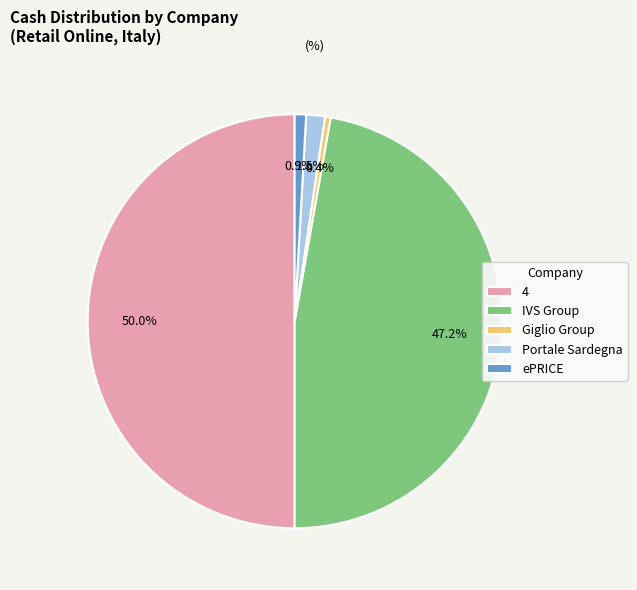

How many segments does this pie chart have?

5